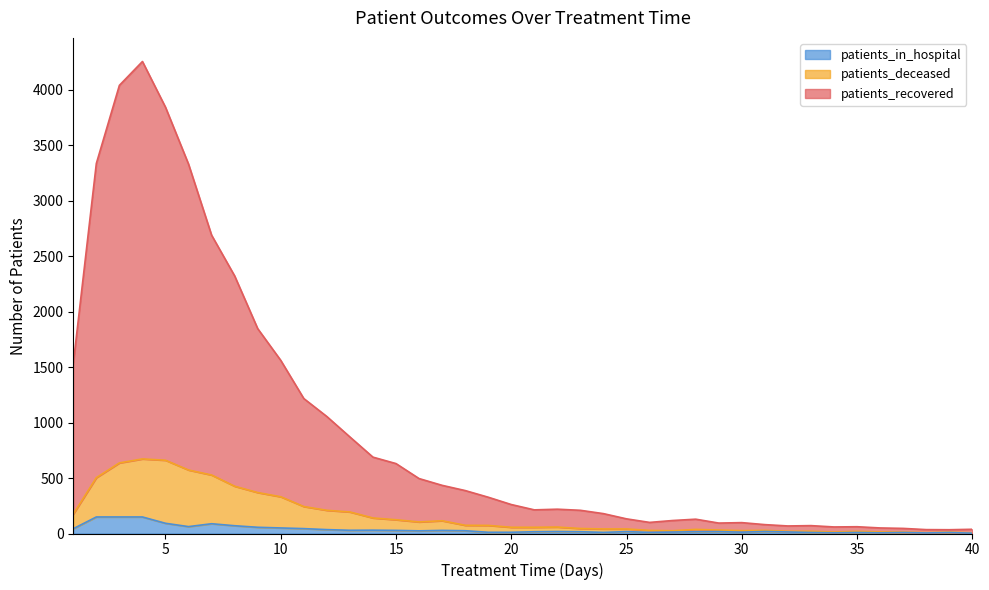

Reading right to left, what are all the values shown in this chart?

patients_recovered: 40=38	39=34	38=35	37=46	36=50	35=61	34=59	33=71	32=68	31=80	30=98	29=94	28=129	27=117	26=100	25=132	24=179	23=209	22=219	21=213	20=261	19=327	18=387	17=434	16=495	15=630	14=688	13=870	12=1054	11=1216	10=1560	9=1846	8=2321	7=2688	6=3328	5=3841	4=4253	3=4038	2=3334	1=1531
patients_deceased: 40=6	39=13	38=8	37=13	36=14	35=19	34=13	33=20	32=20	31=28	30=26	29=31	28=37	27=25	26=28	25=41	24=41	23=45	22=58	21=56	20=56	19=73	18=74	17=115	16=104	15=124	14=140	13=194	12=209	11=243	10=331	9=369	8=426	7=527	6=572	5=660	4=672	3=636	2=503	1=175
patients_in_hospital: 40=3	39=9	38=5	37=9	36=6	35=9	34=6	33=9	32=14	31=18	30=12	29=17	28=16	27=13	26=10	25=17	24=10	23=16	22=18	21=16	20=11	19=11	18=25	17=28	16=24	15=28	14=30	13=29	12=35	11=44	10=50	9=56	8=70	7=88	6=62	5=92	4=149	3=149	2=149	1=43